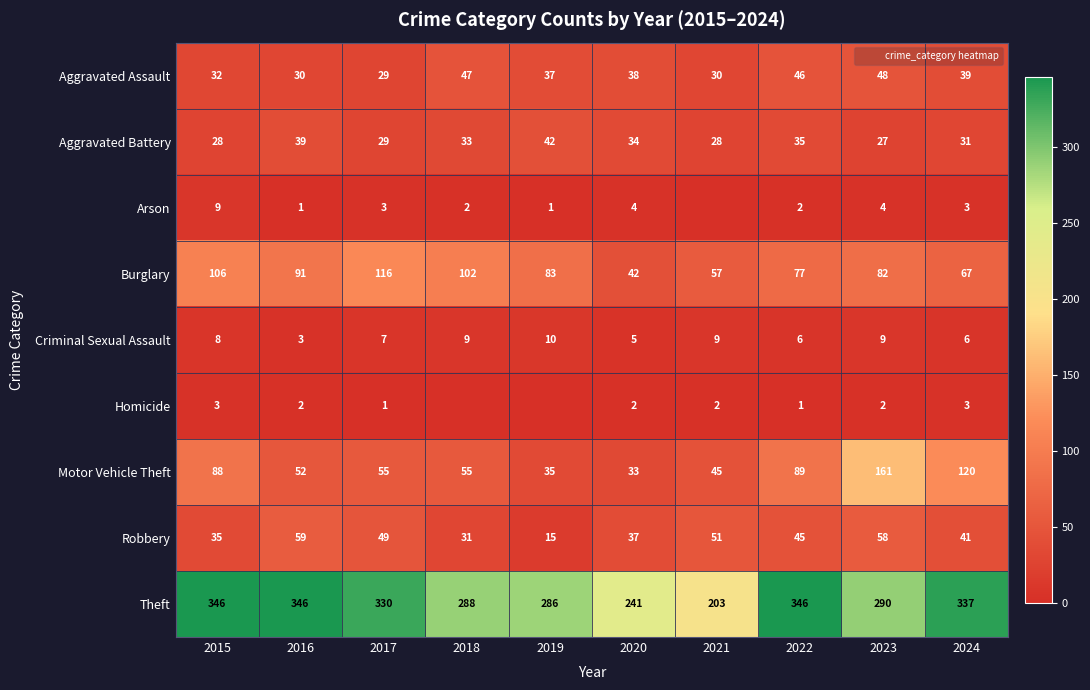

At which label is Robbery closest to 37?

2020